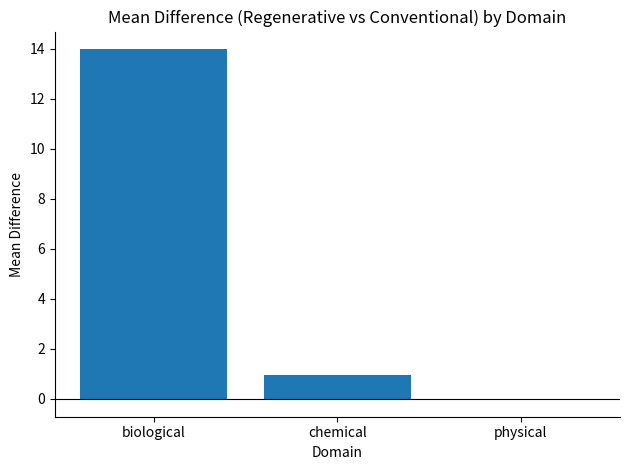

Count the number of values greater than 0.

2